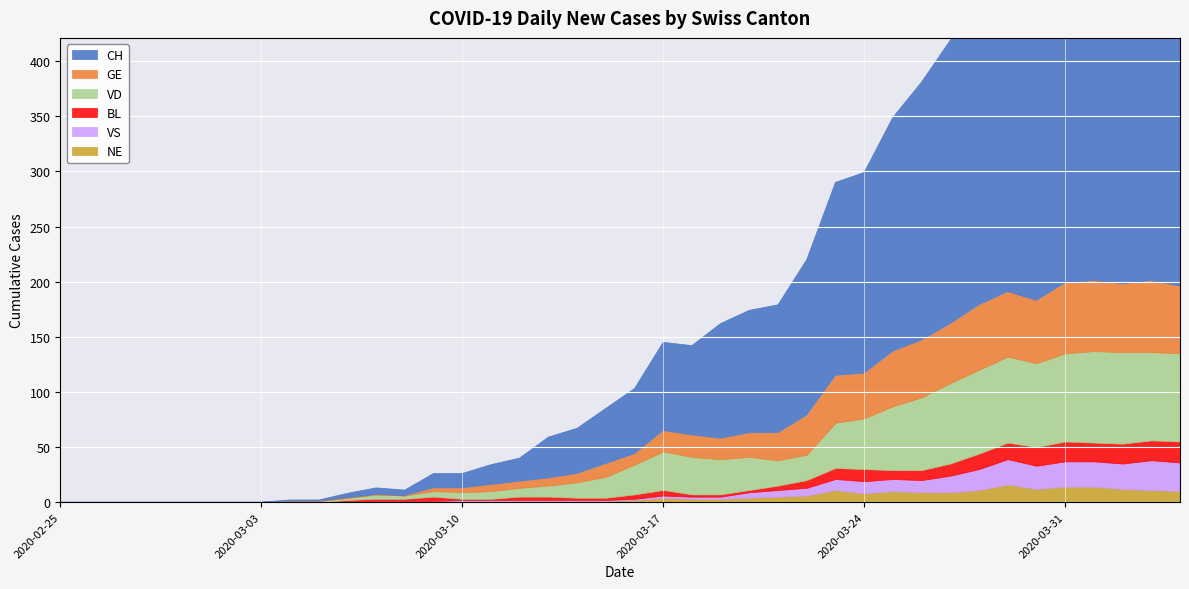

What is the label of the 7th point from the left?

2020-03-02